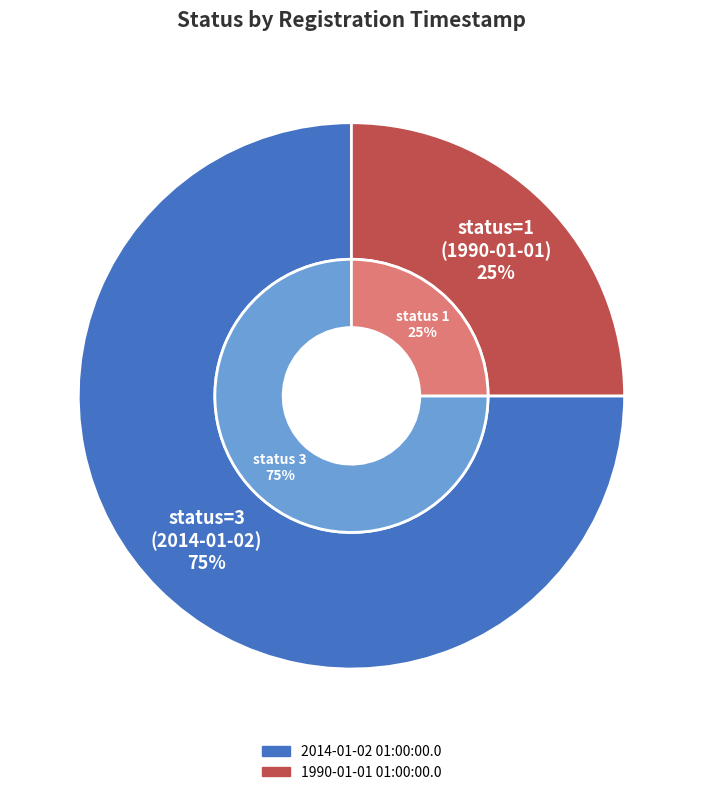

Is it true that 2014-01-02 01:00:00.0 is 75% of the pie?

True